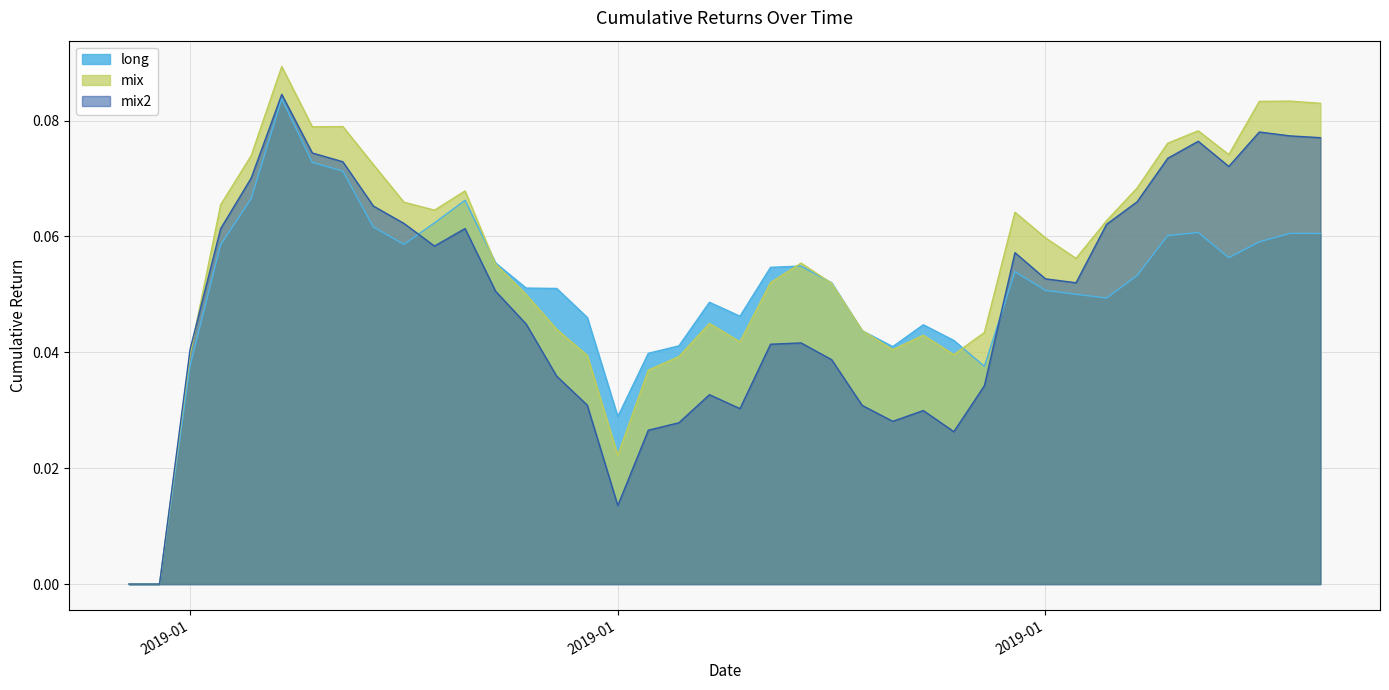

Between which two adjacent categories do long and mix2 first intersect?

2019-01-08 and 2019-01-09